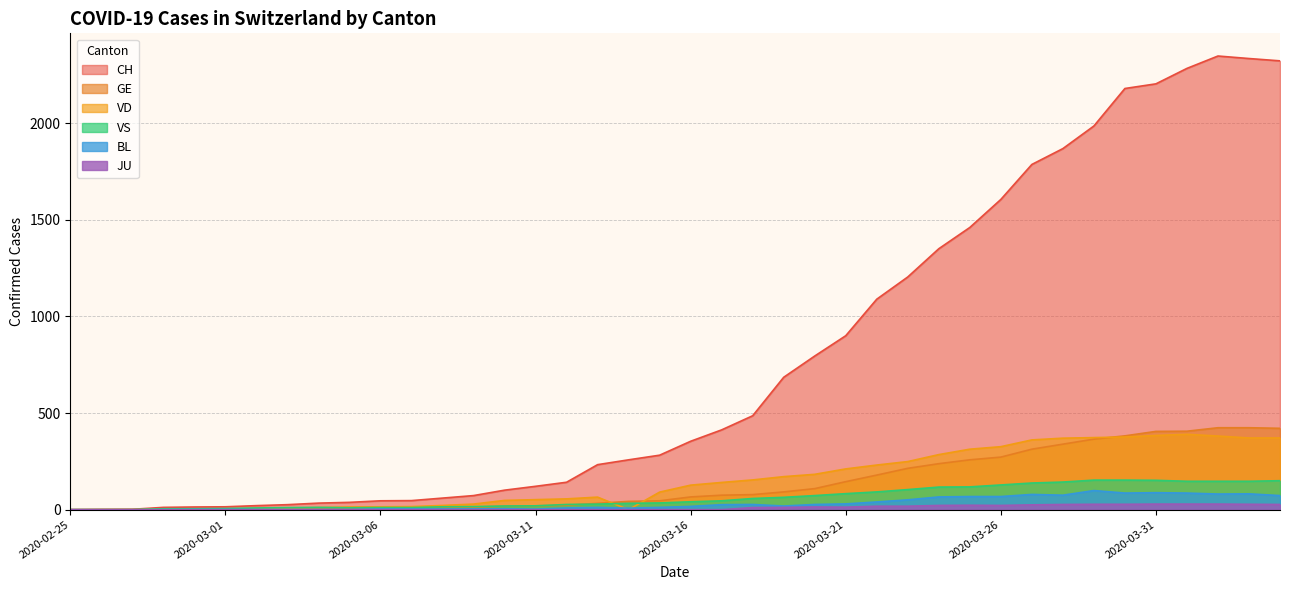

Does the chart have visible grid lines?

Yes